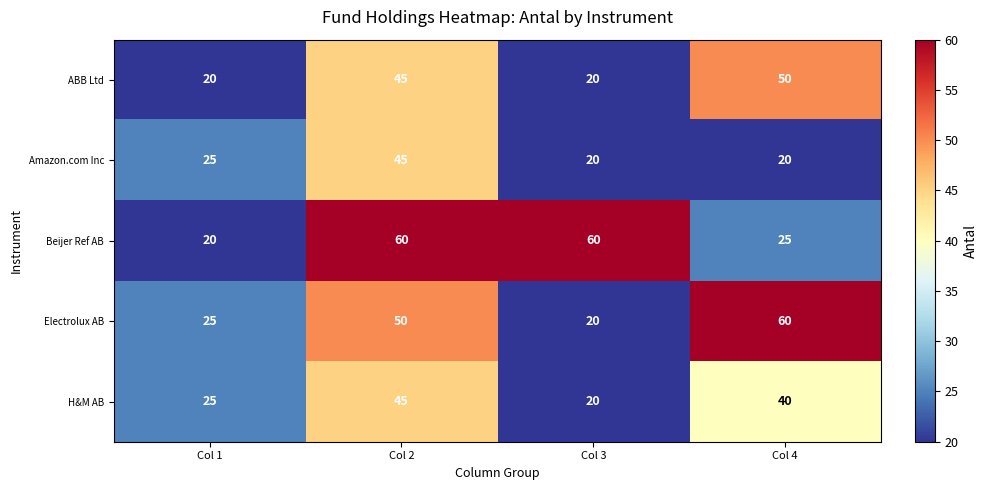

What is the approximate value of ABB Ltd at Col 3?

20